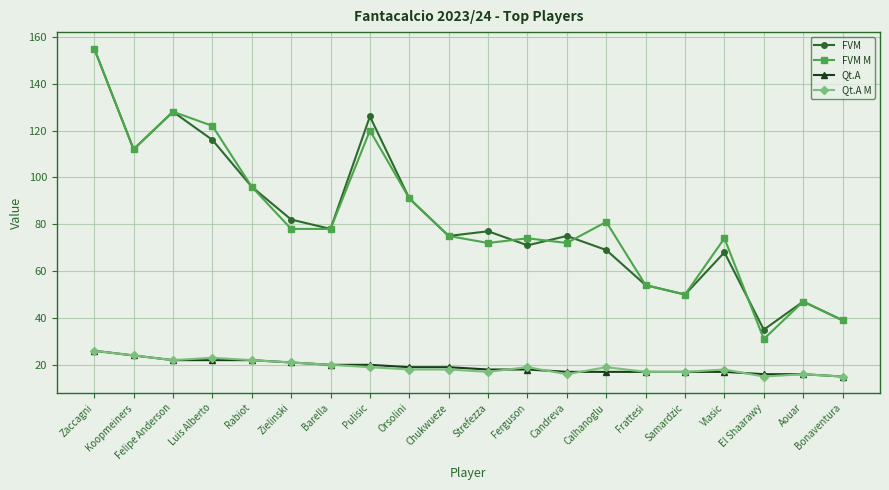

What are all the series names shown in the legend?

FVM, FVM M, Qt.A, Qt.A M